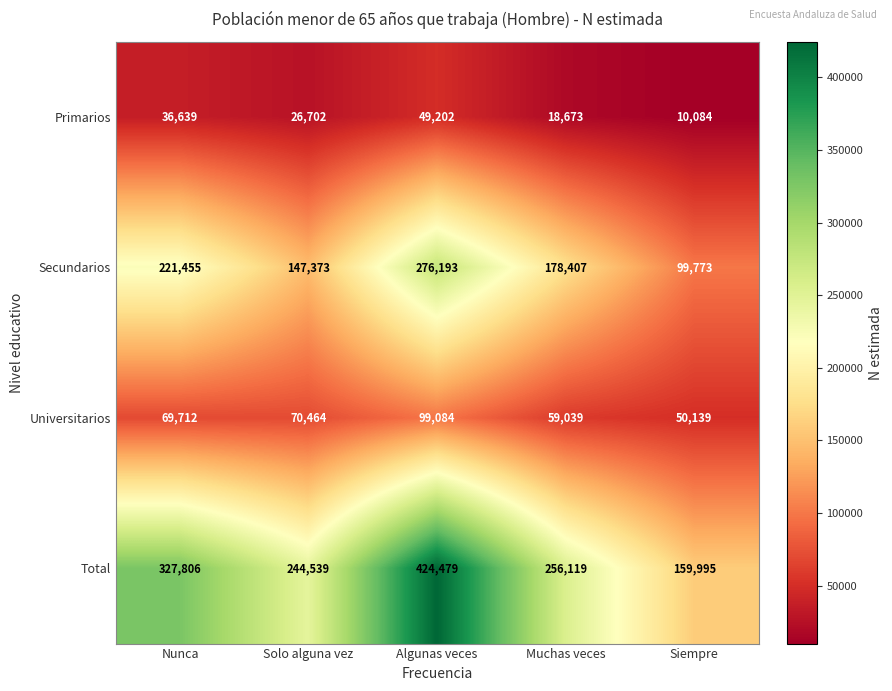

Which label corresponds to the largest value in the chart?

Algunas veces